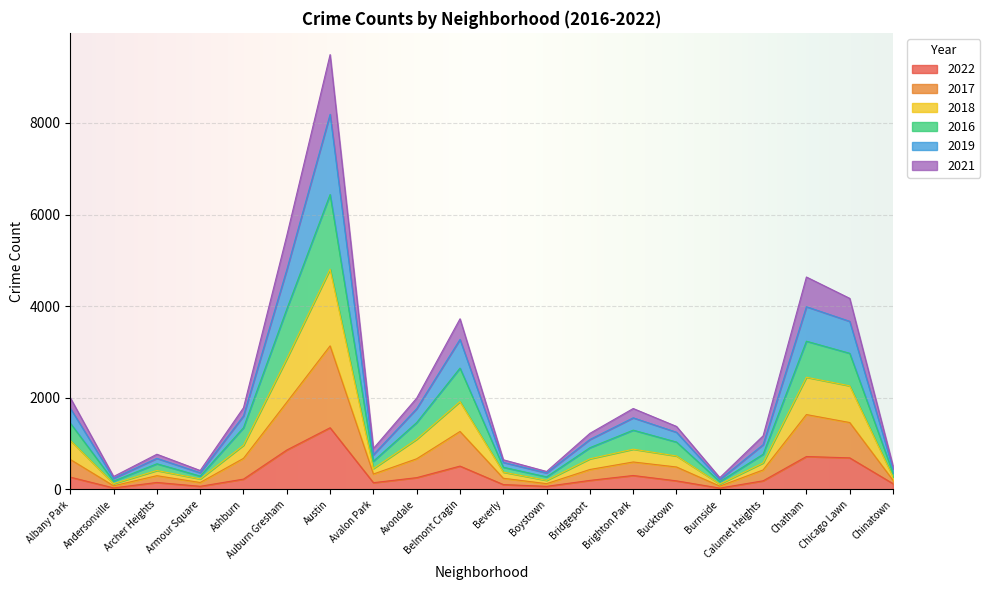

Which category has the highest value in the 2018 series?

Austin